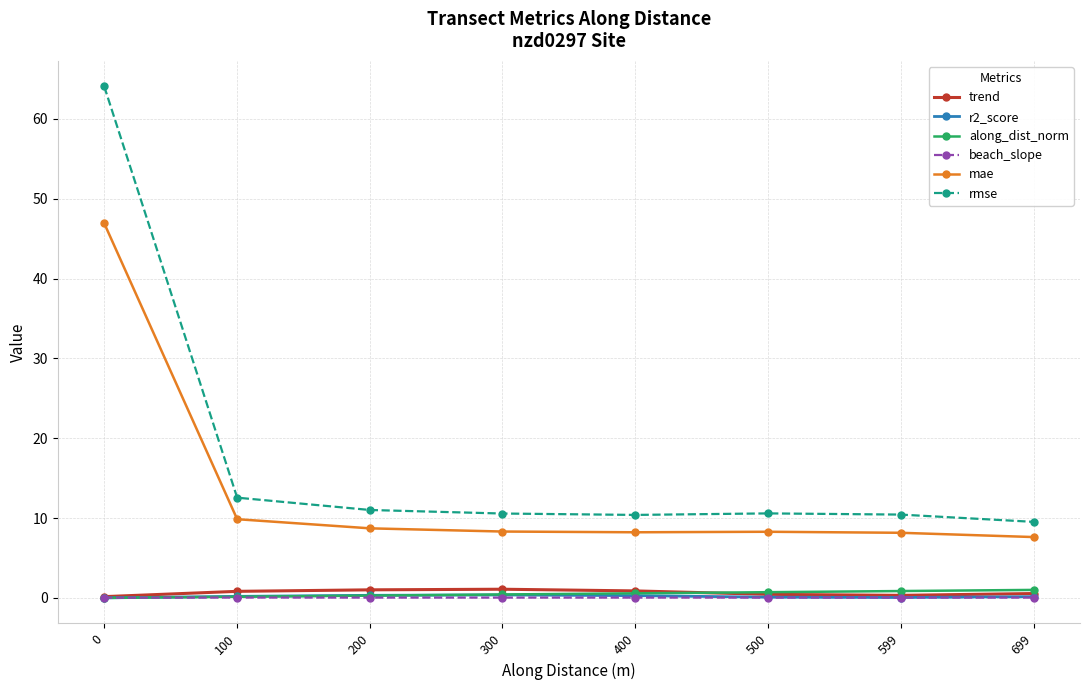

Where is rmse nearest to the value 36?

100